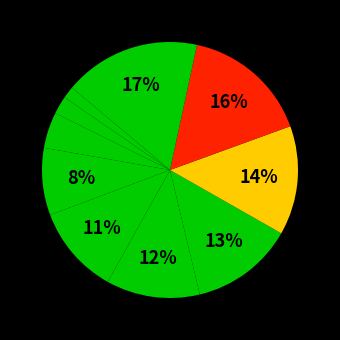

How many segments does this pie chart have?

10